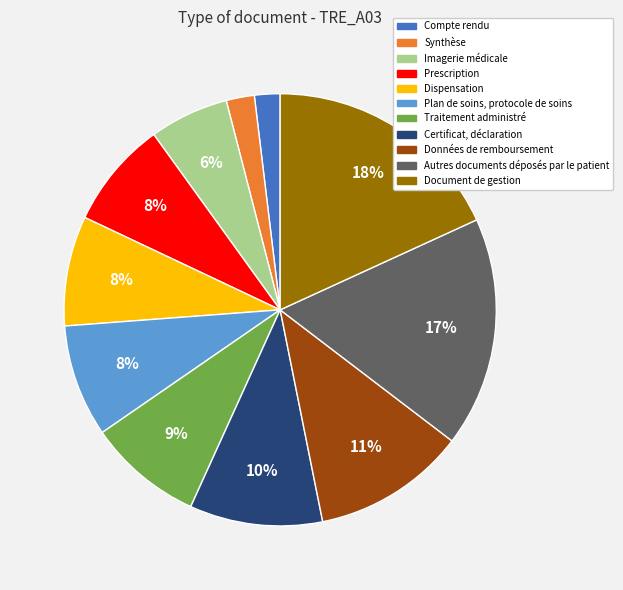

True or false: Certificat, déclaration accounts for 10% of the total.

True